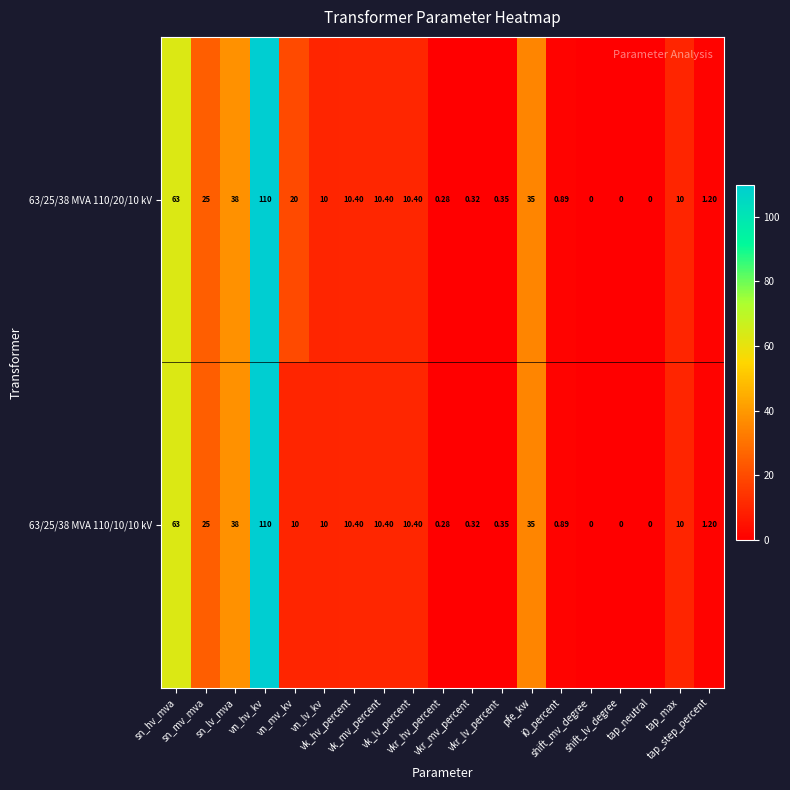

Between tap_neutral and tap_max, which is larger?

tap_max